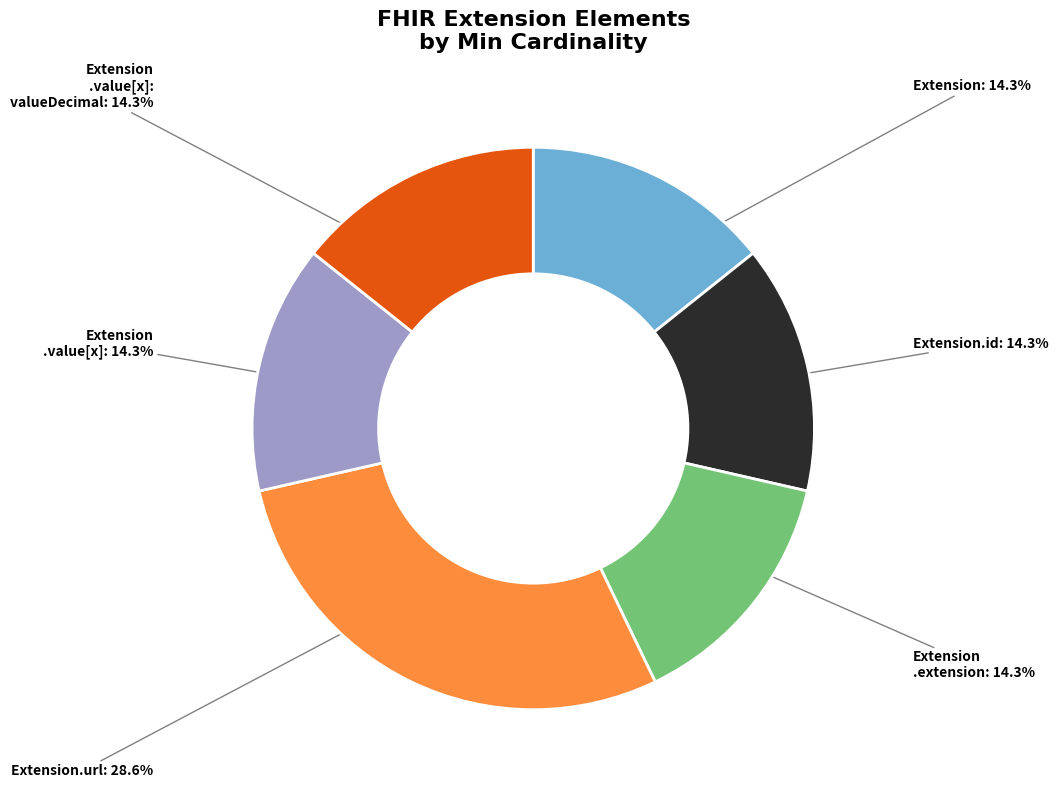

Approximately how many times larger is the value at Extension: 14.3% compared to Extension .value[x]: 14.3%?

1.0